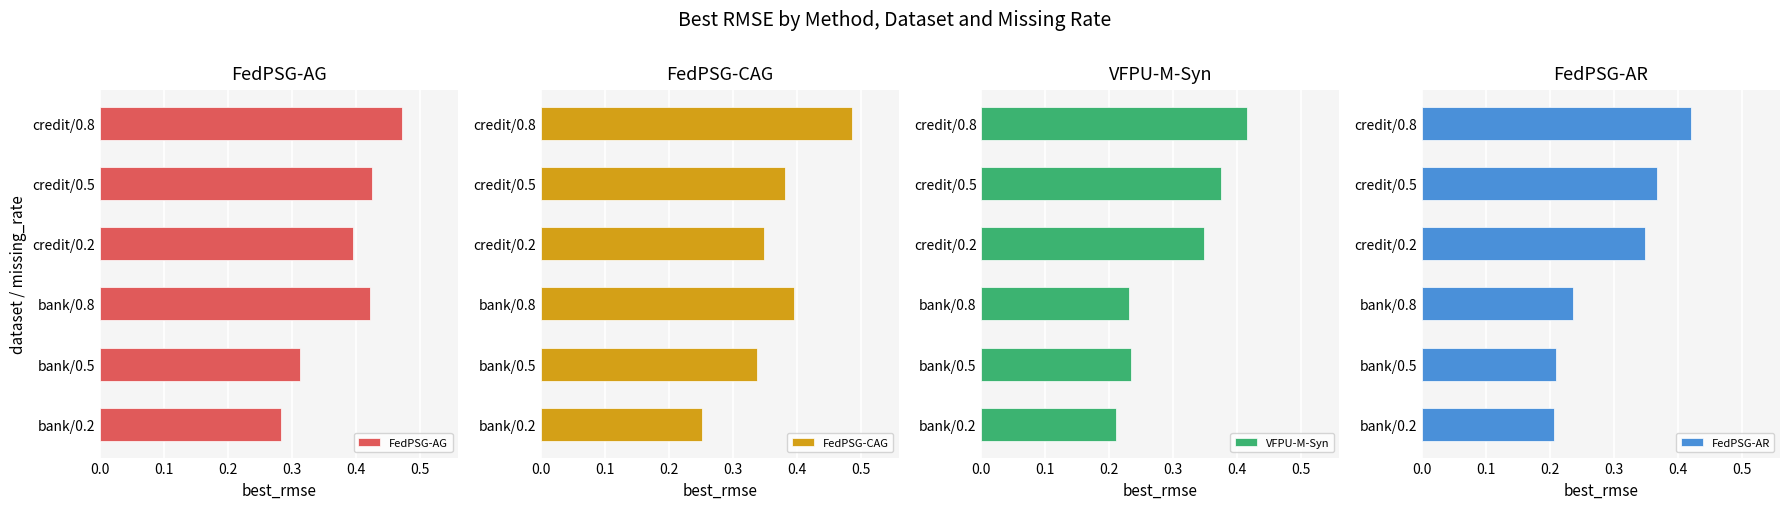

What is the value of the VFPU-M-Syn bar at the 3rd from the left?

0.2